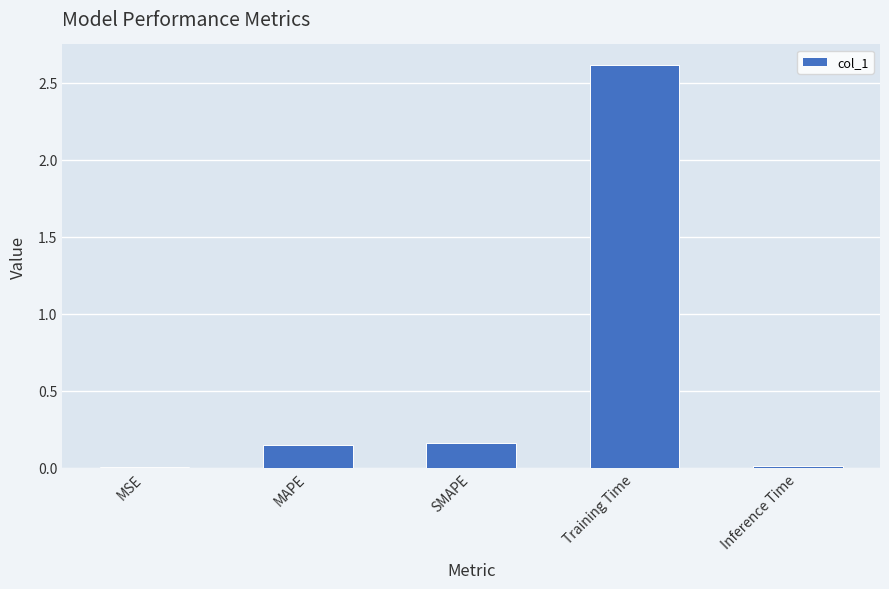

The chart shows a value of 0.0 at MSE. True or false?

True